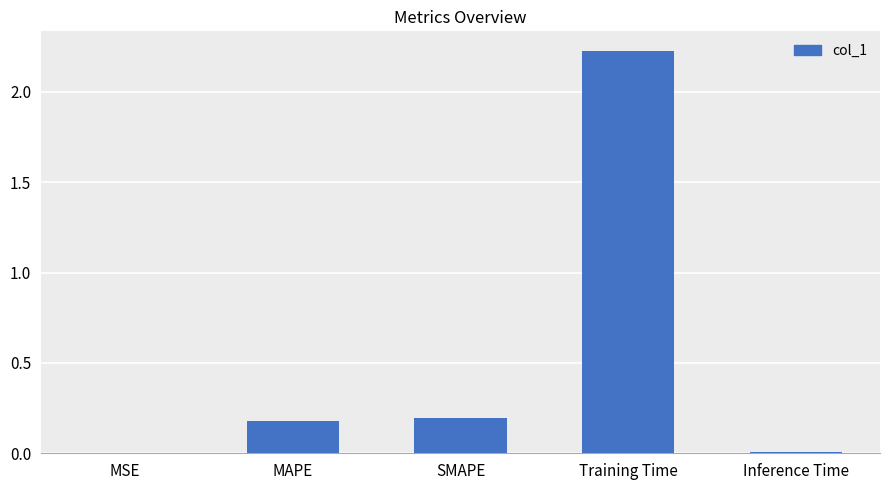

Which has a higher value, MSE or Training Time?

Training Time